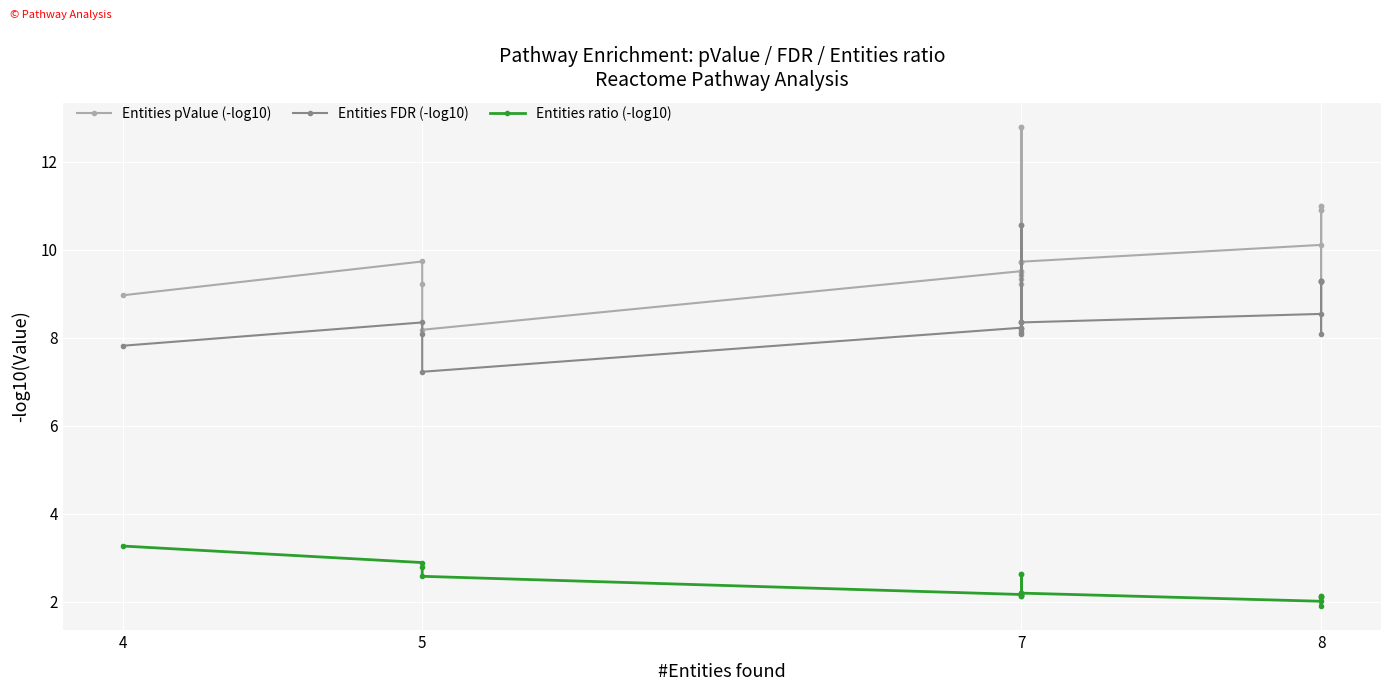

Which series has the largest range (max minus min)?

Entities pValue (-log10)